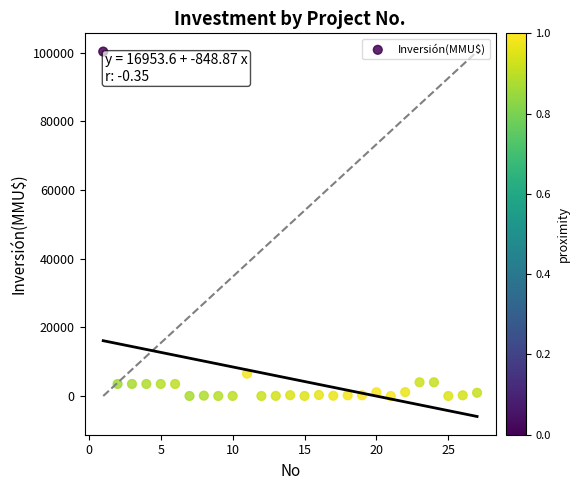

What is the range of X values (max minus min)?

26